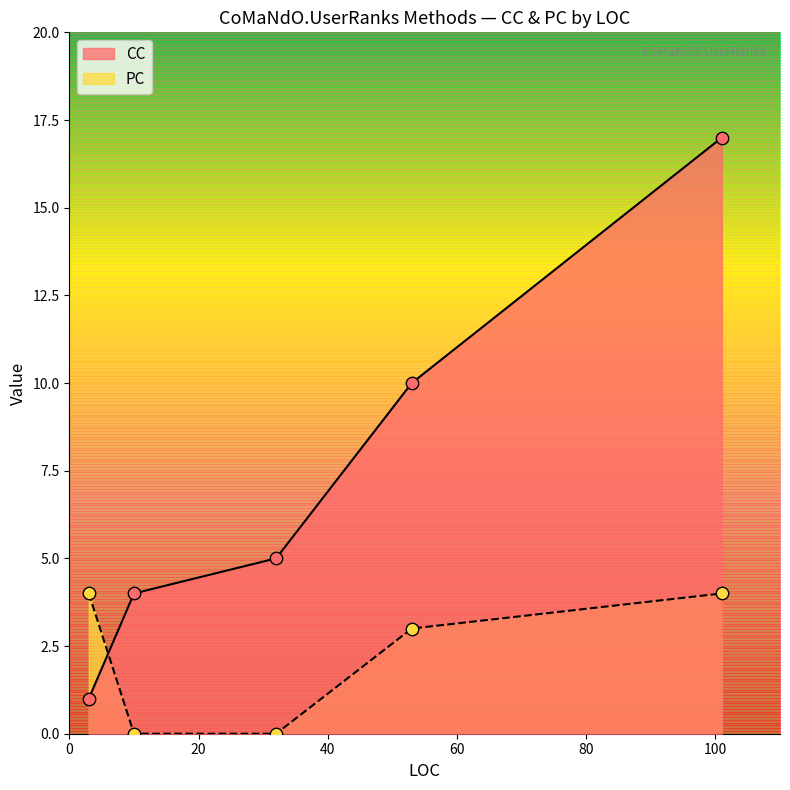

Which series reaches the minimum Y coordinate?

PC